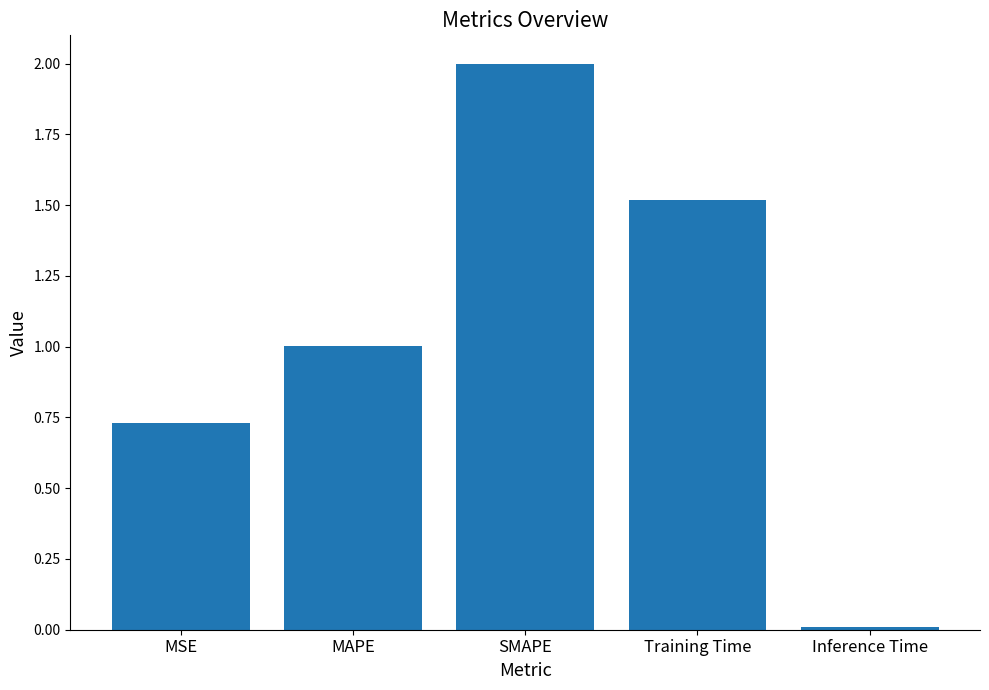

What is the change in value from MSE to Inference Time?

-0.7